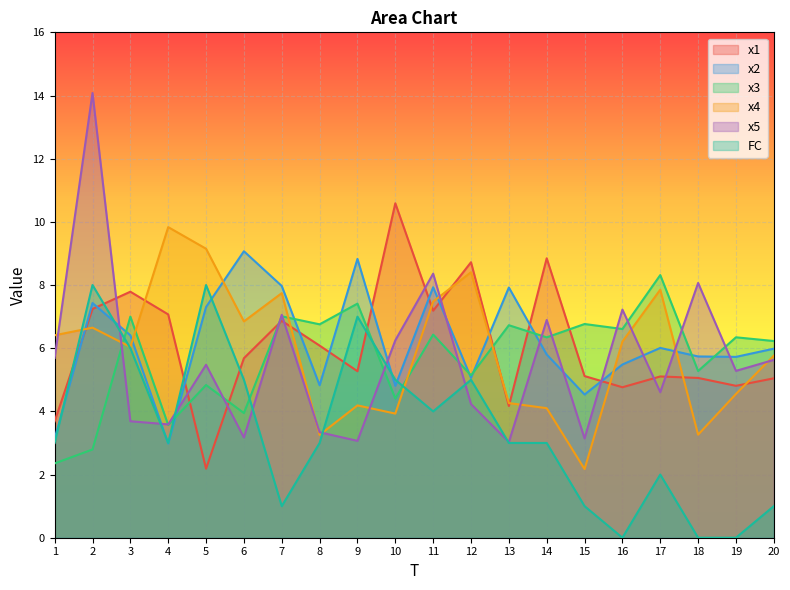

At which category does the chart reach its minimum across all series?

16